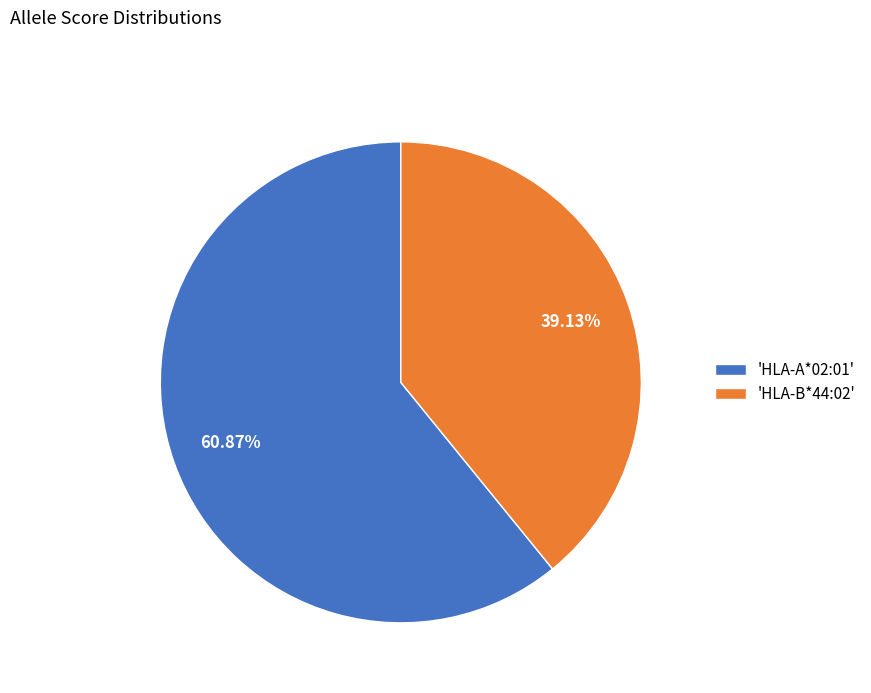

Combined, do 'HLA-A*02:01' and 'HLA-B*44:02' account for over 50%?

Yes